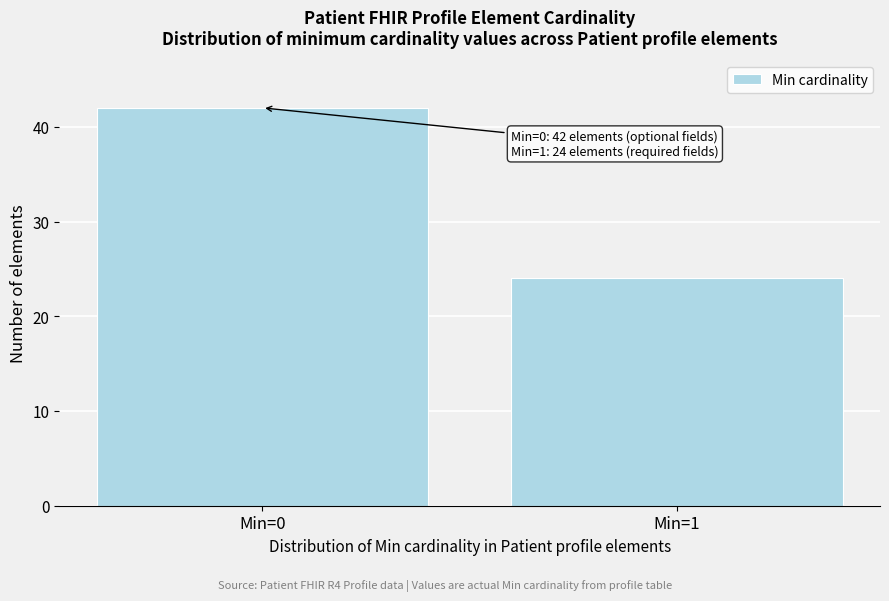

Reading left to right, what are all the values shown in this chart?

42	24